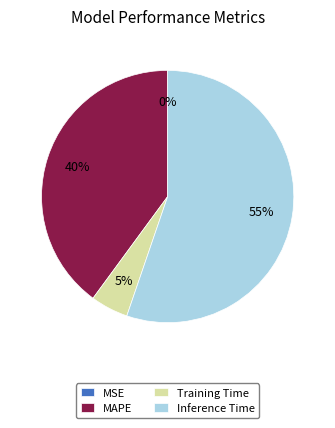

What is the largest slice in the pie chart?

Inference Time